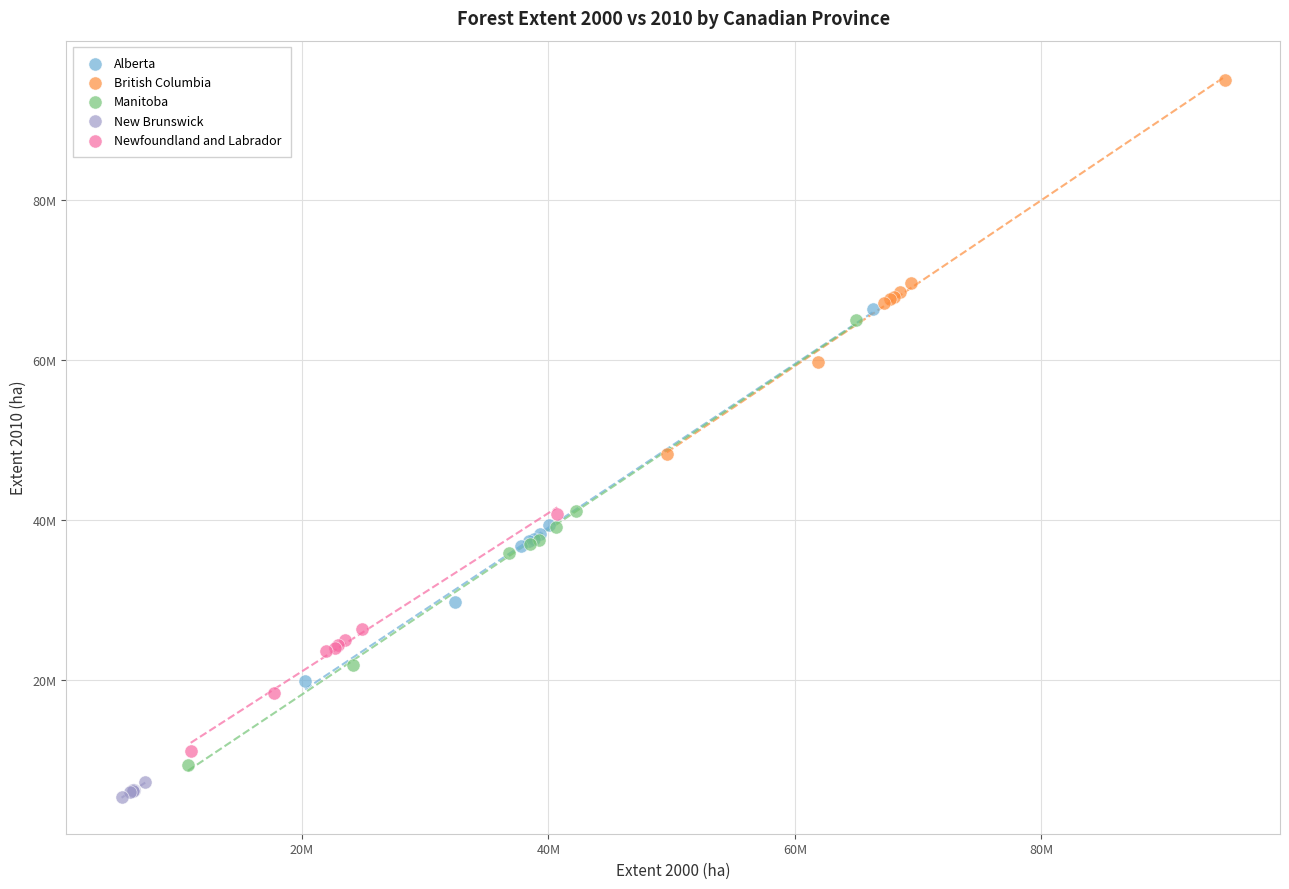

What are all the series names shown in the legend?

Alberta, British Columbia, Manitoba, New Brunswick, Newfoundland and Labrador